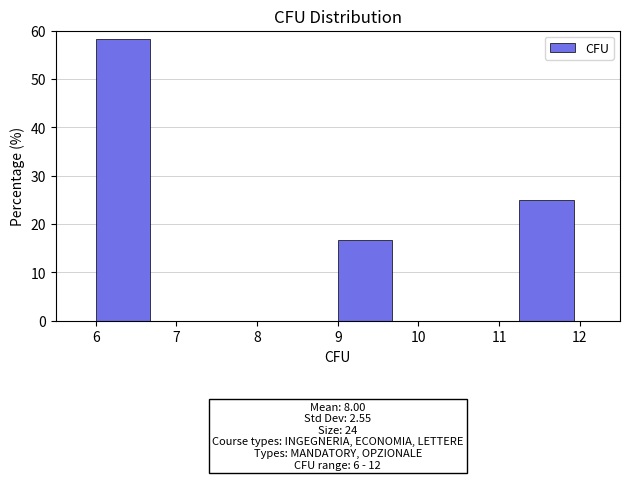

Over which range of the x-axis is the bar tallest?

6.00 to 6.75